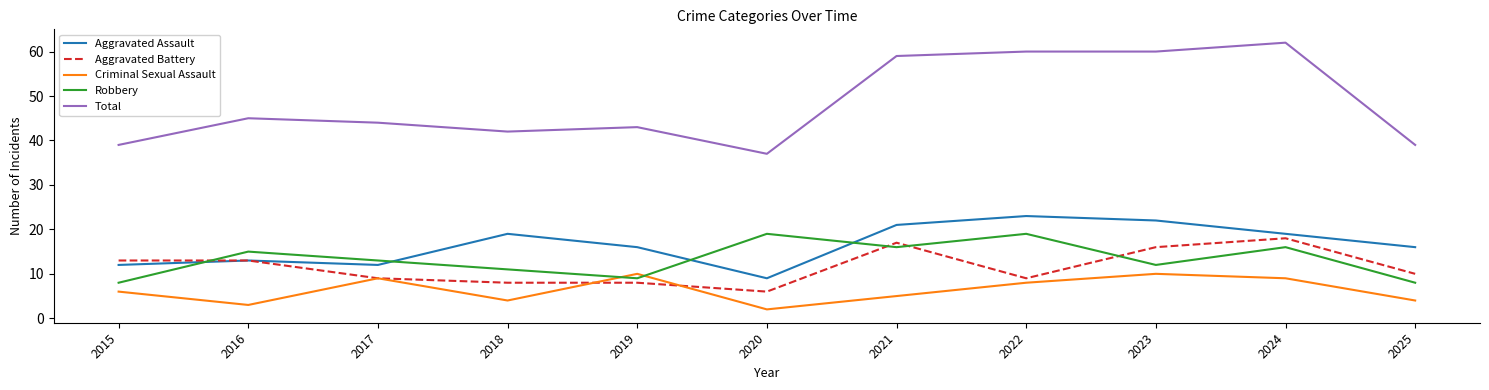

What is the average value of the Criminal Sexual Assault series?

6